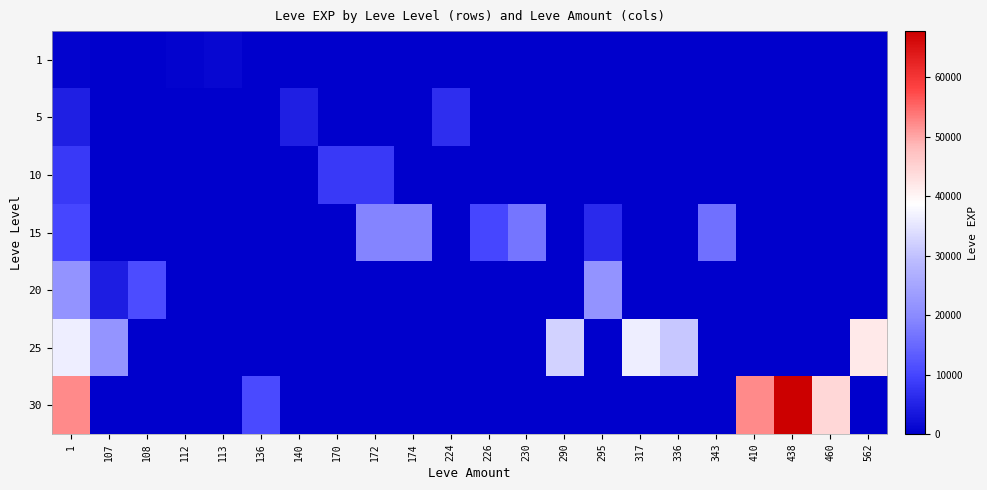

What is the difference between the highest and lowest values at 224?

6840